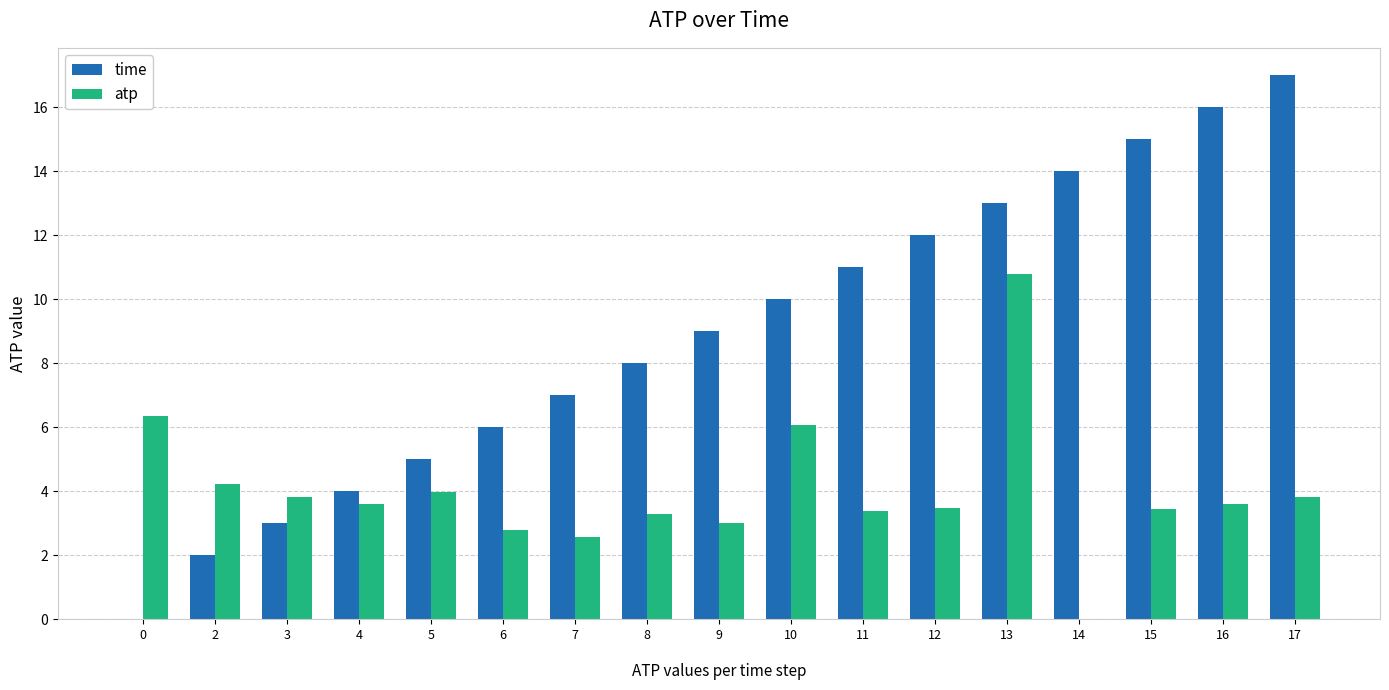

Are the bars grouped side by side (vs. stacked)?

Yes